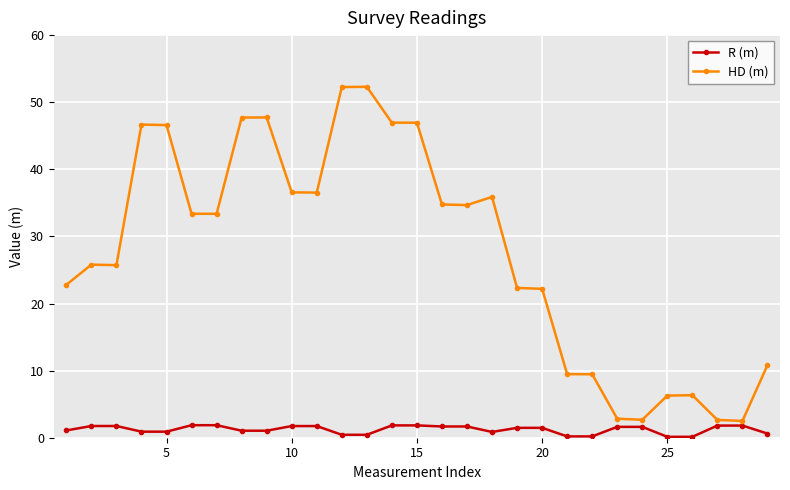

What is the value of the R (m) point at the 4th from the left?

0.9